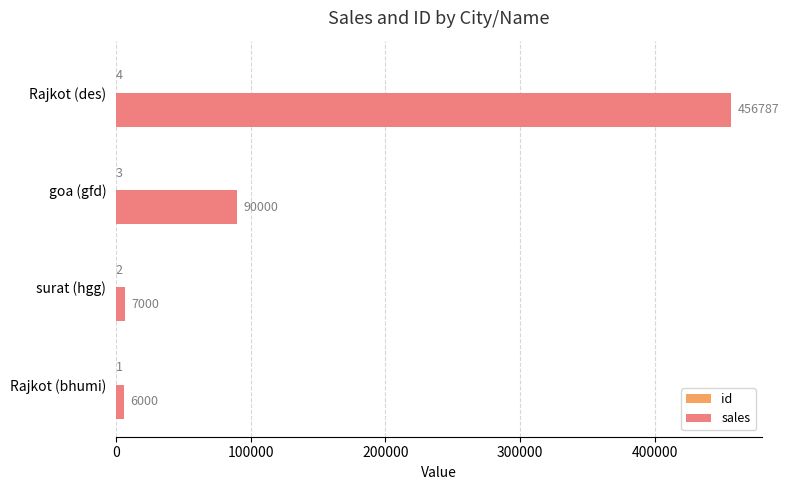

Which series has the largest total across all categories?

sales